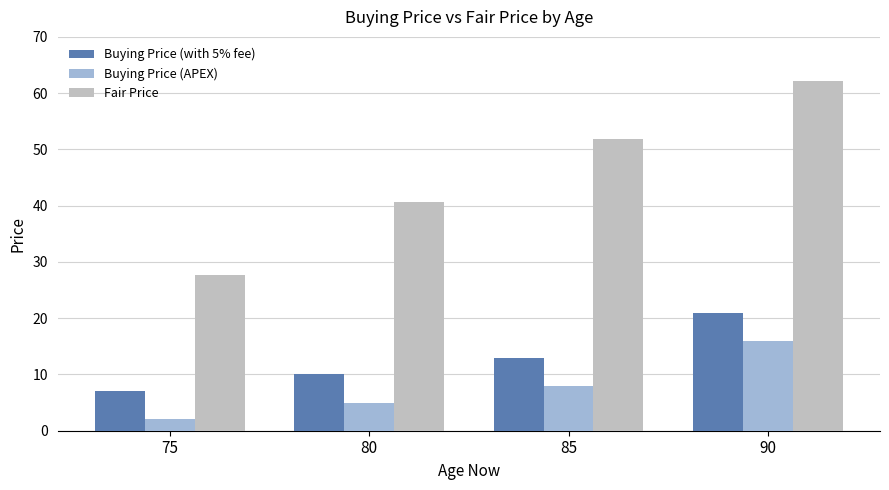

Is the value of Buying Price (with 5% fee) at 75 greater than the value of Fair Price at 85?

No